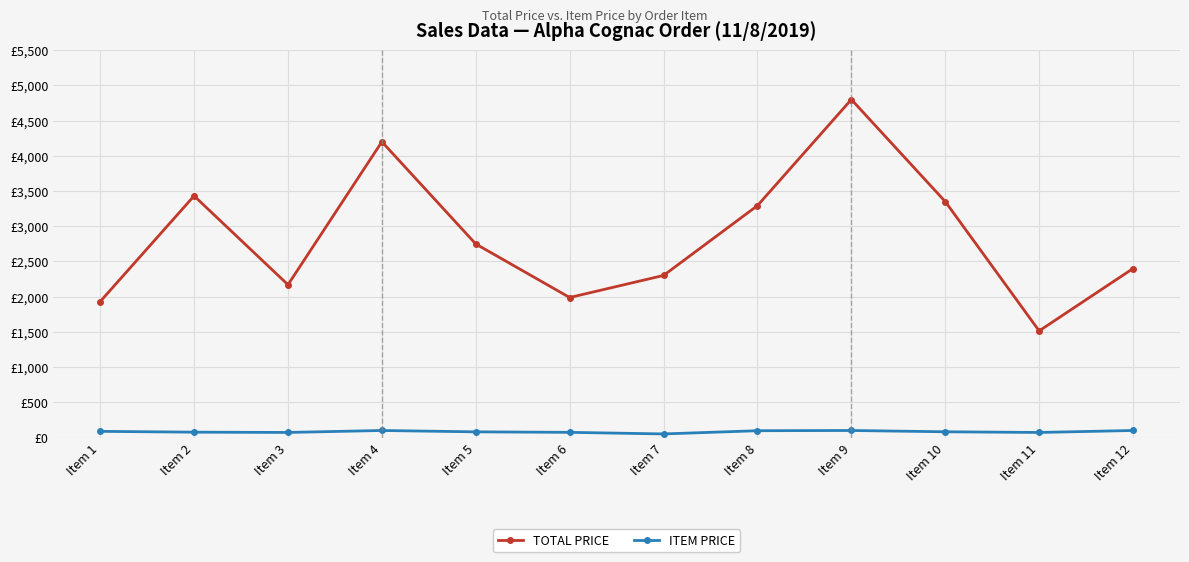

Does the chart have visible grid lines?

Yes